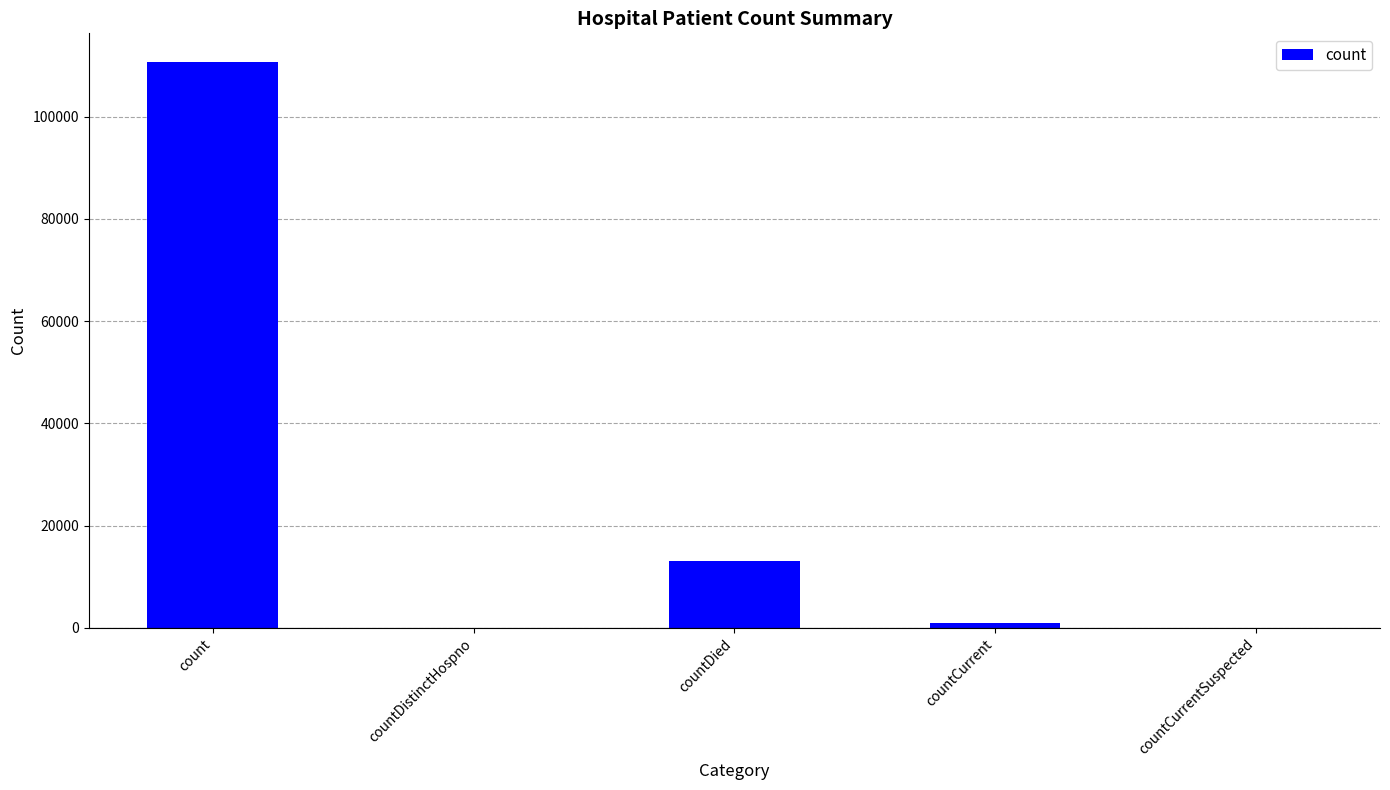

What is the sum of the values at countDistinctHospno and countDied?

13008